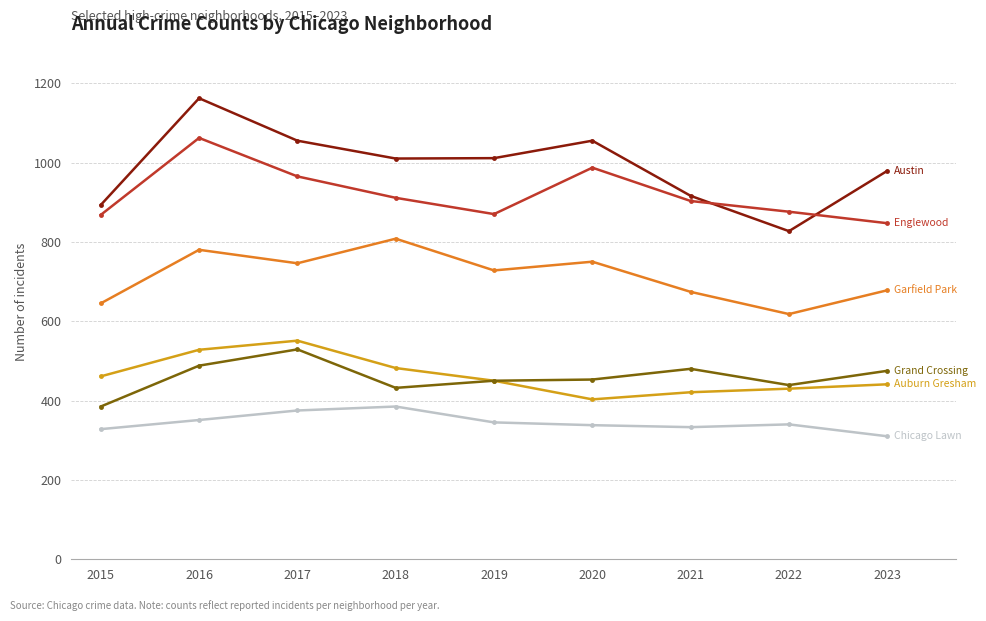

How many data points does each series have?

9